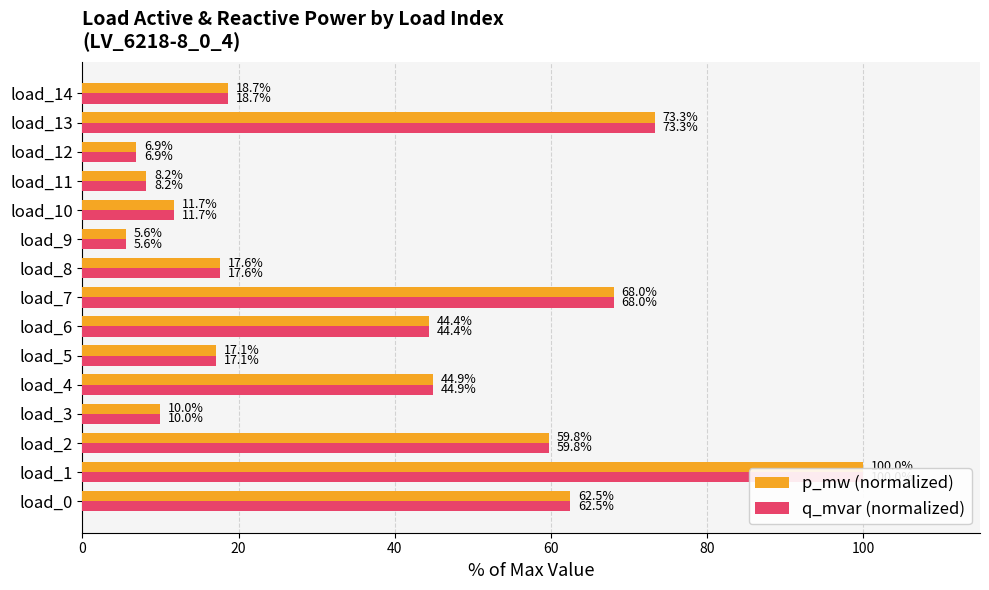

What is the maximum value for p_mw (normalized)?

100.0